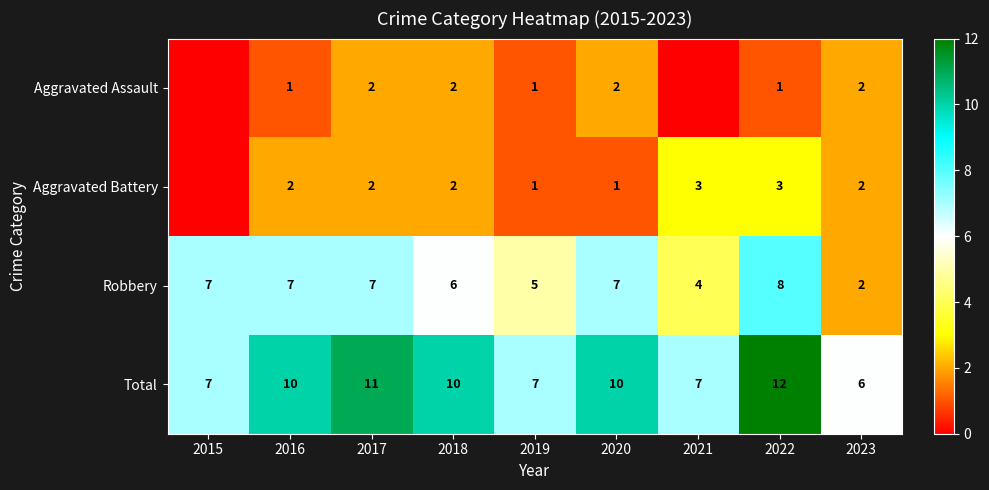

At how many categories does at least one series exceed 1?

9